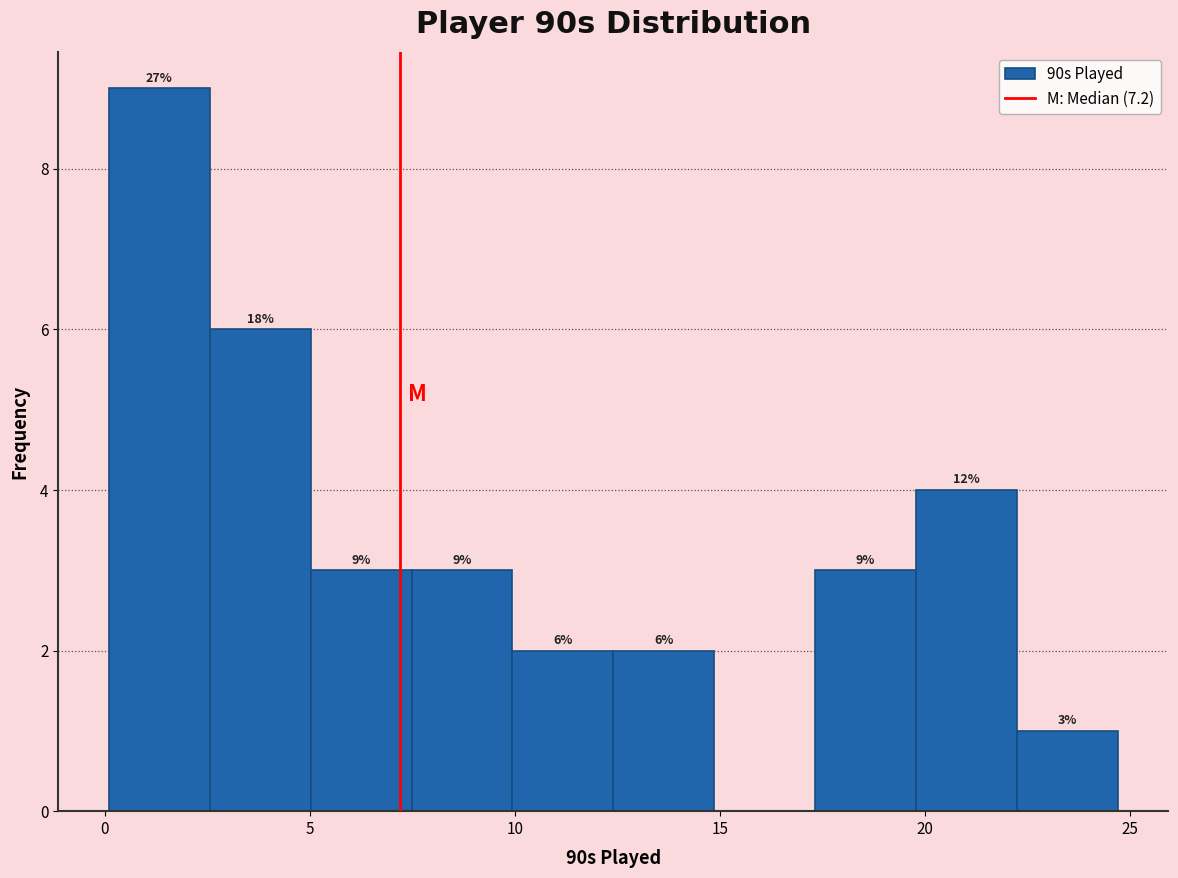

Over which range of the x-axis is the bar tallest?

0.0 to 2.5